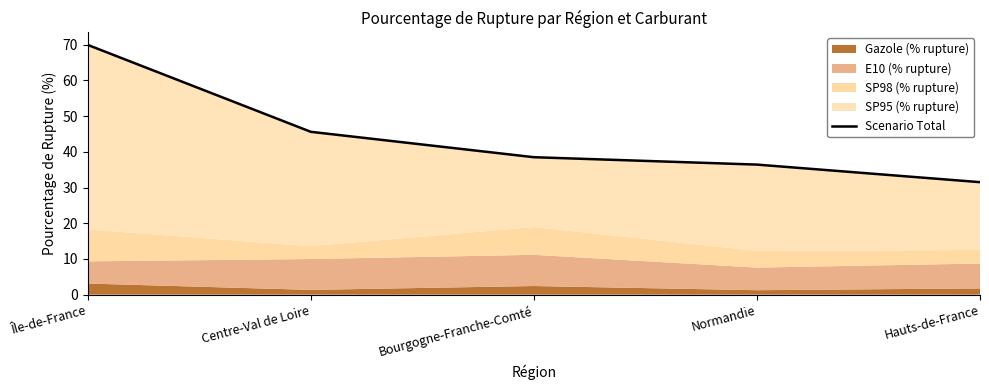

Rank the categories by value from lowest to highest.

Hauts-de-France, Normandie, Bourgogne-Franche-Comté, Centre-Val de Loire, Île-de-France